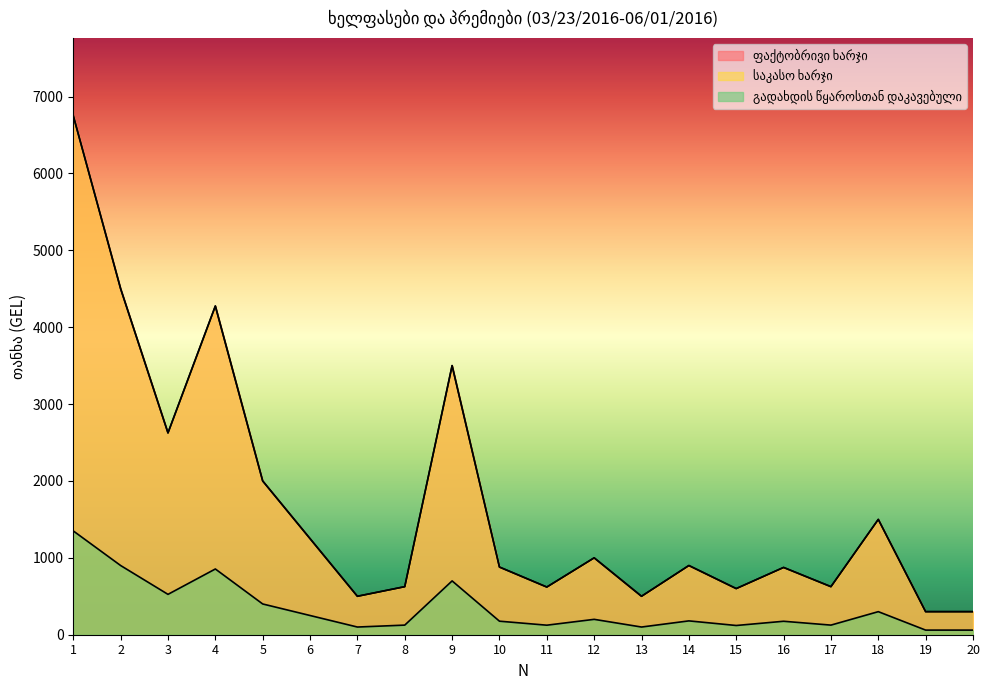

True or false: გადახდის წყაროსთან დაკავებული has a value of 200 at 12.

True